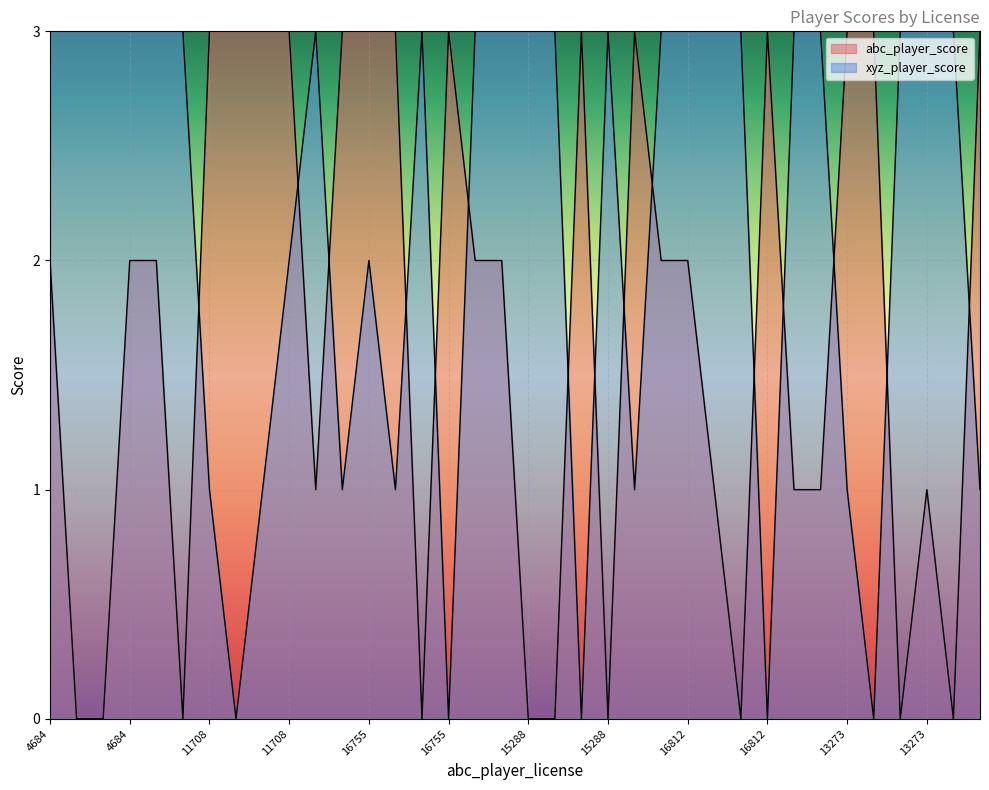

True or false: abc_player_score has more than 1 points higher than both neighbors.

True